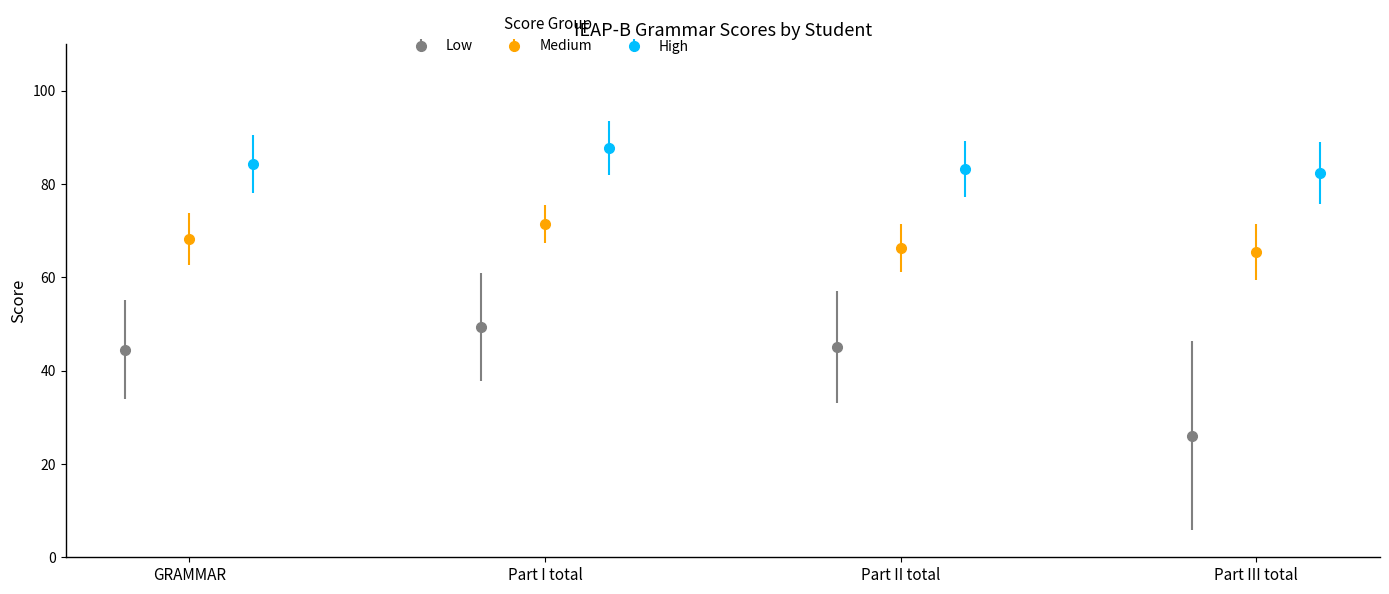

How many interior local peaks does the Low series have?

1